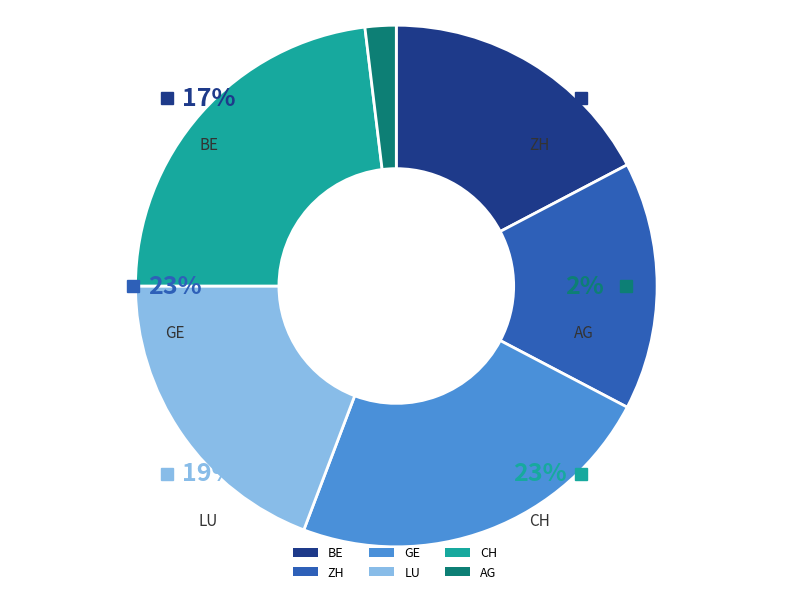

True or false: AG accounts for 11% of the total.

False